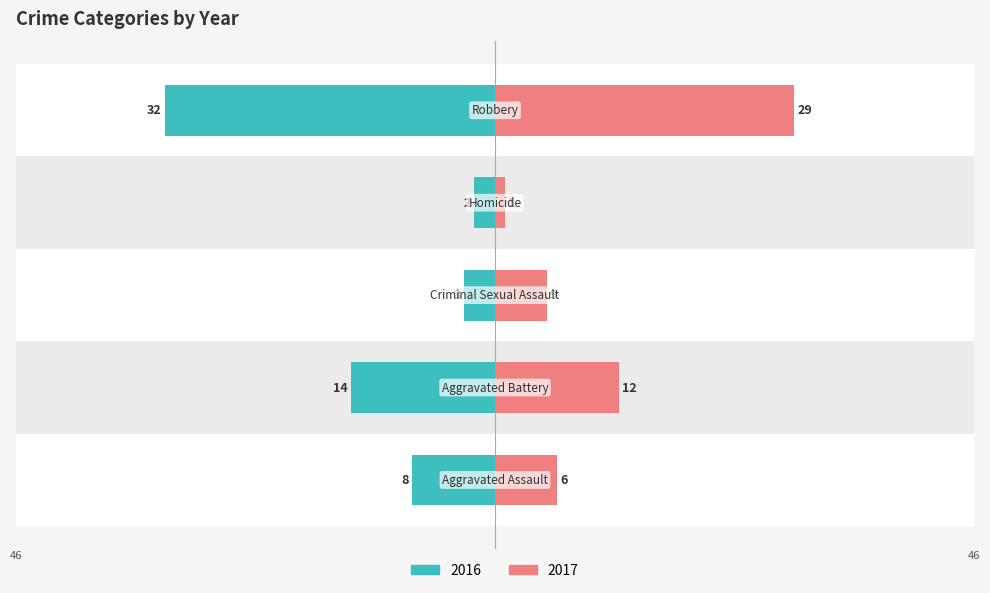

What are all the series names shown in the legend?

2016, 2017